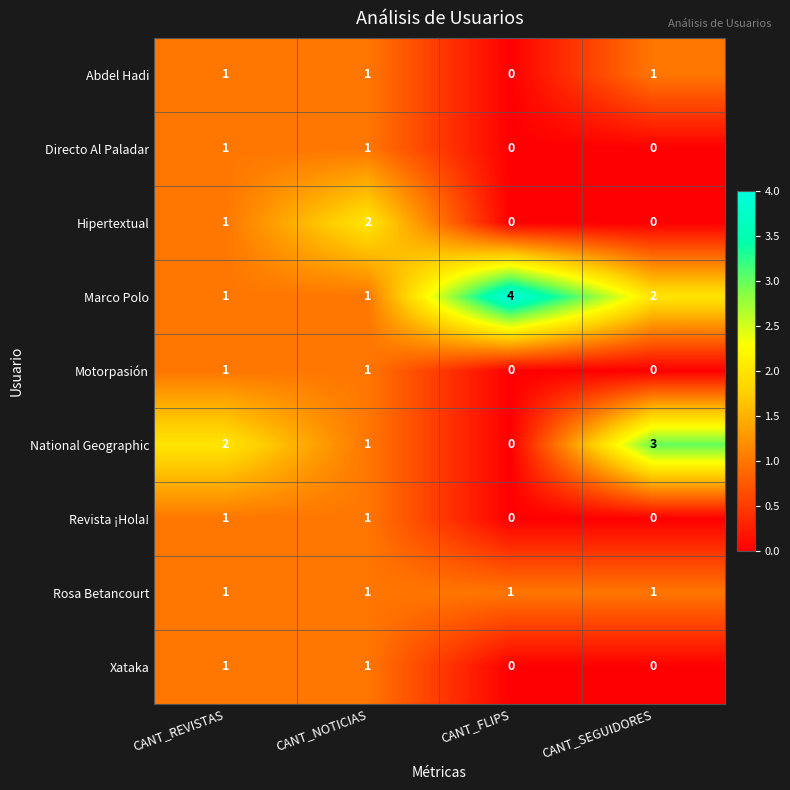

At which category does the chart reach its peak across all series?

CANT_FLIPS